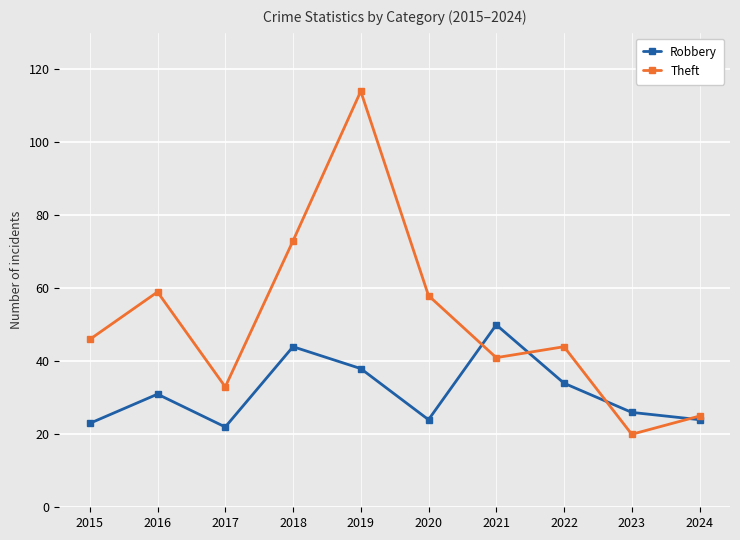

Does the chart have visible grid lines?

Yes